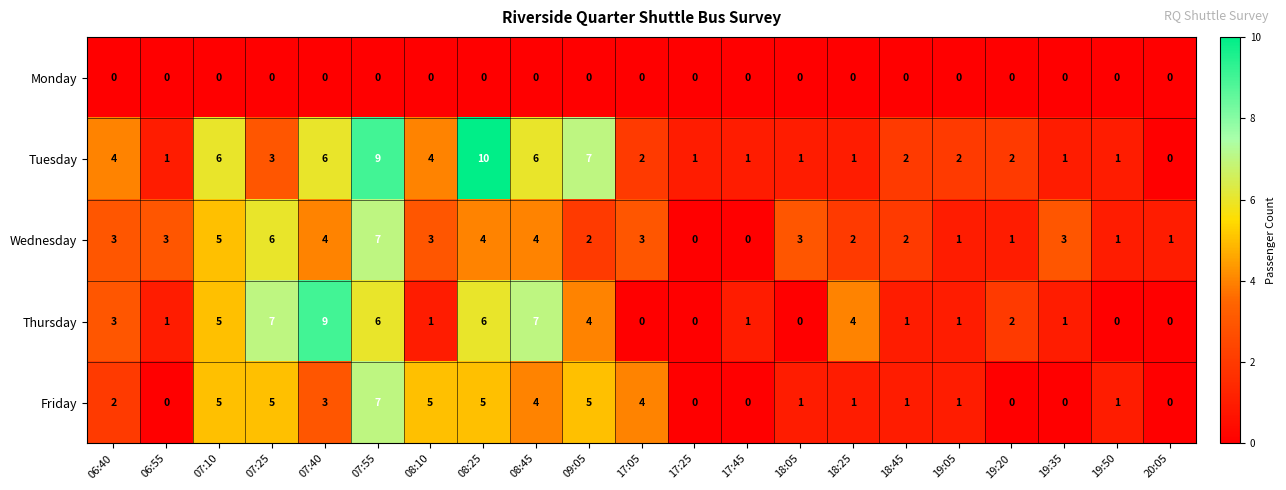

Rank the series at 07:25 from highest to lowest value.

Thursday, Wednesday, Friday, Tuesday, Monday